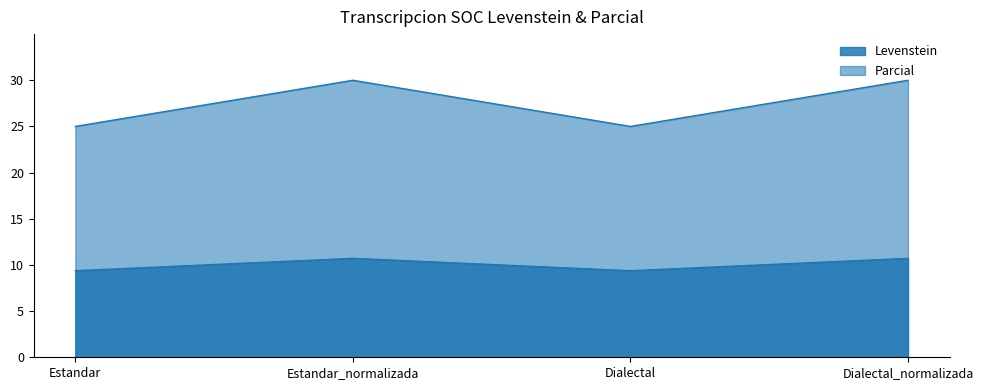

How many categories are shown in the chart?

4